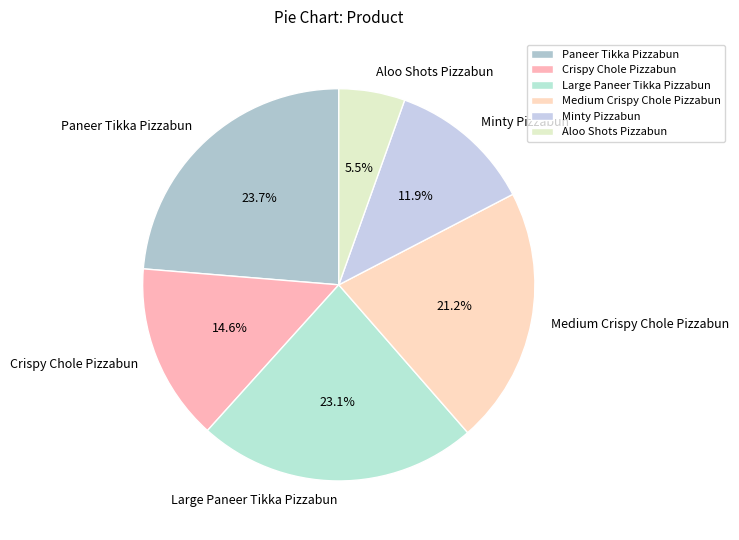

To the nearest percent, what is the difference between the Crispy Chole Pizzabun and Minty Pizzabun slice percentages?

3%